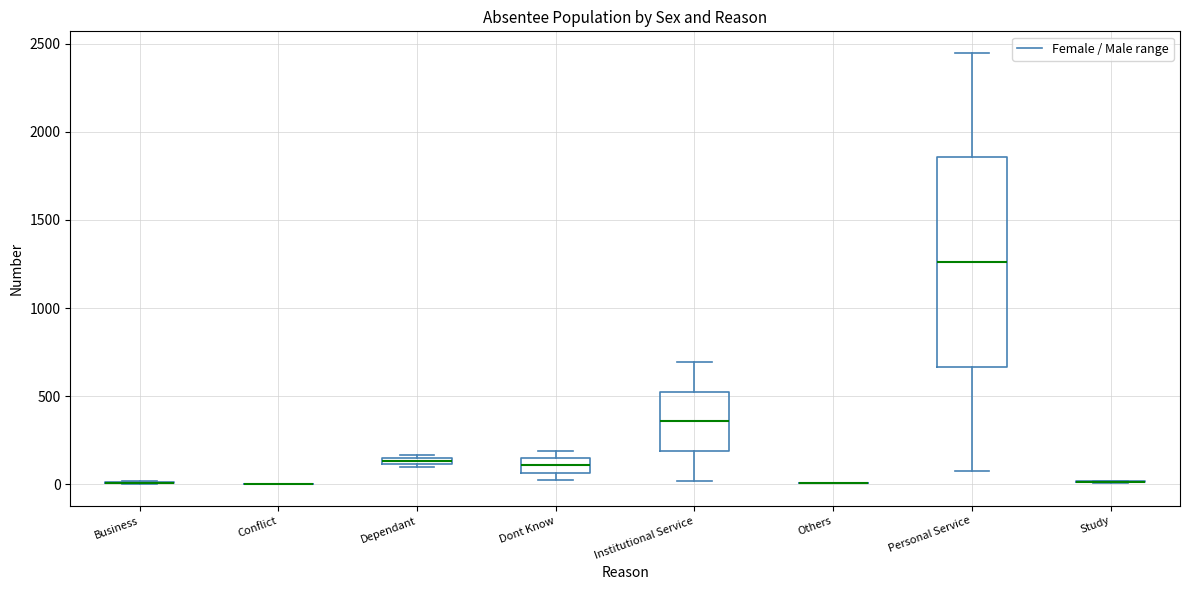

Which box is the tallest, from its lower edge to its upper edge?

Personal Service